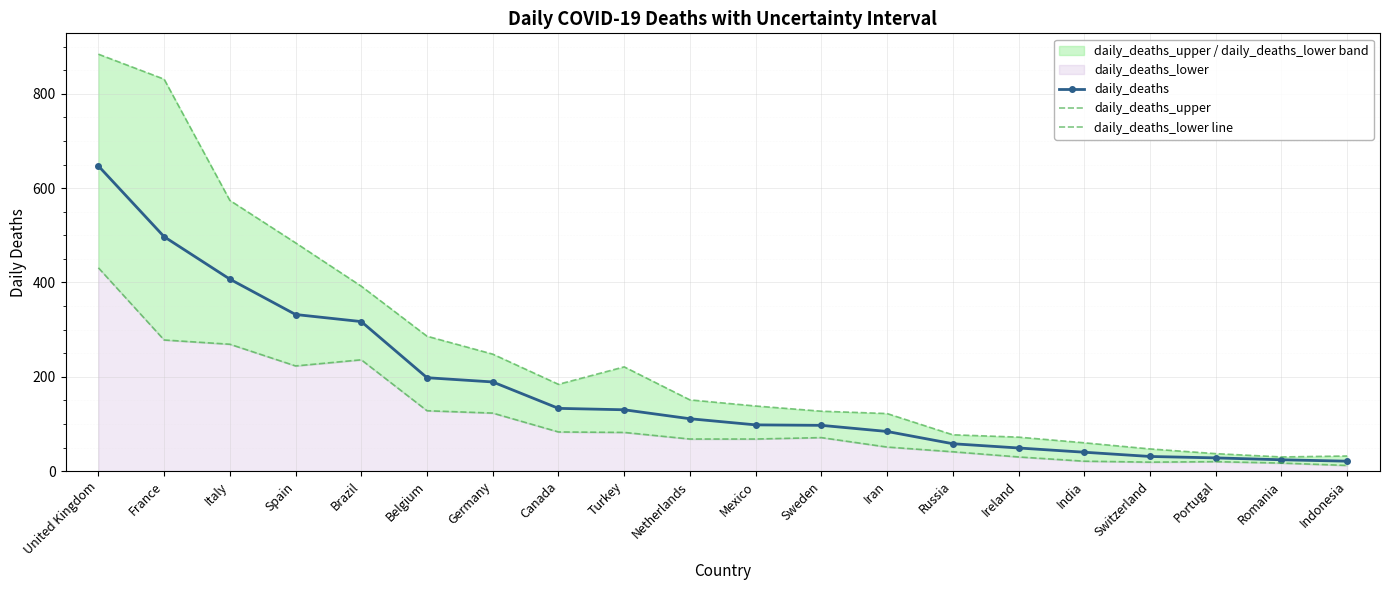

What is the difference between the highest and lowest values at Brazil?

156